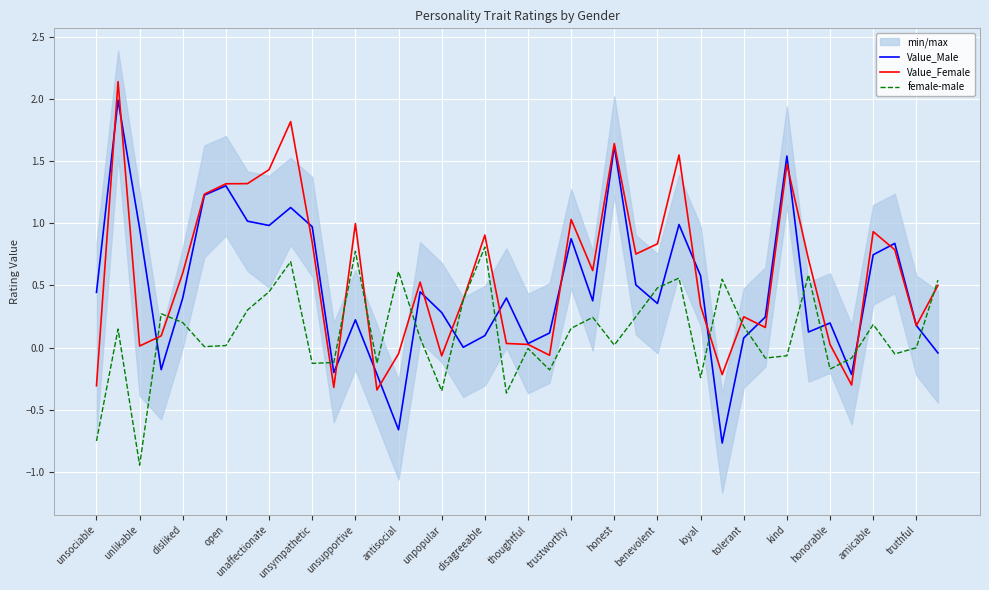

At which label does female-male reach its minimum?

unlikable